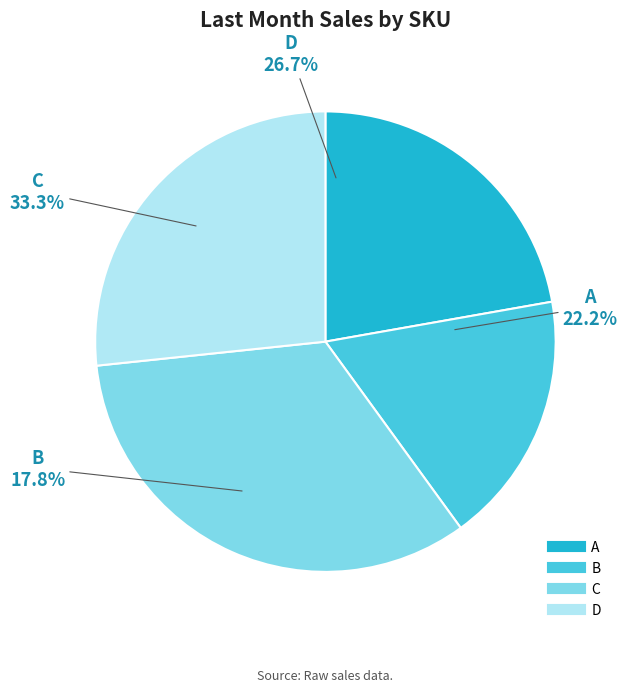

Is D the majority of the pie?

No